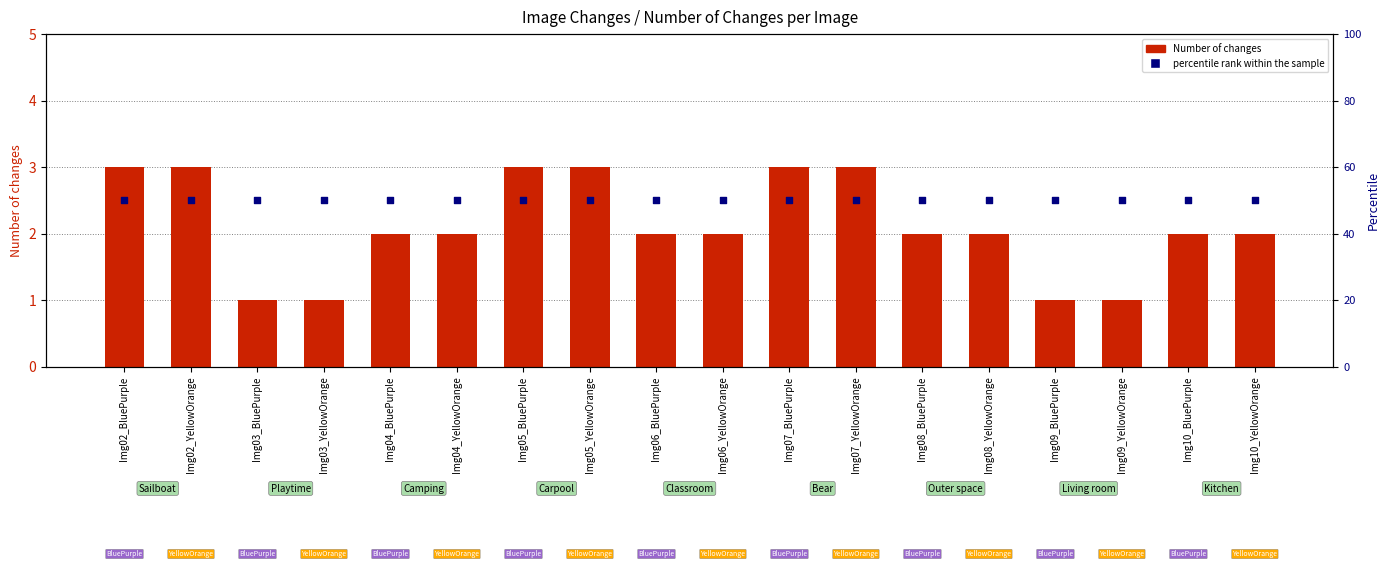

What are all the series names shown in the legend?

Number of changes, percentile rank within the sample